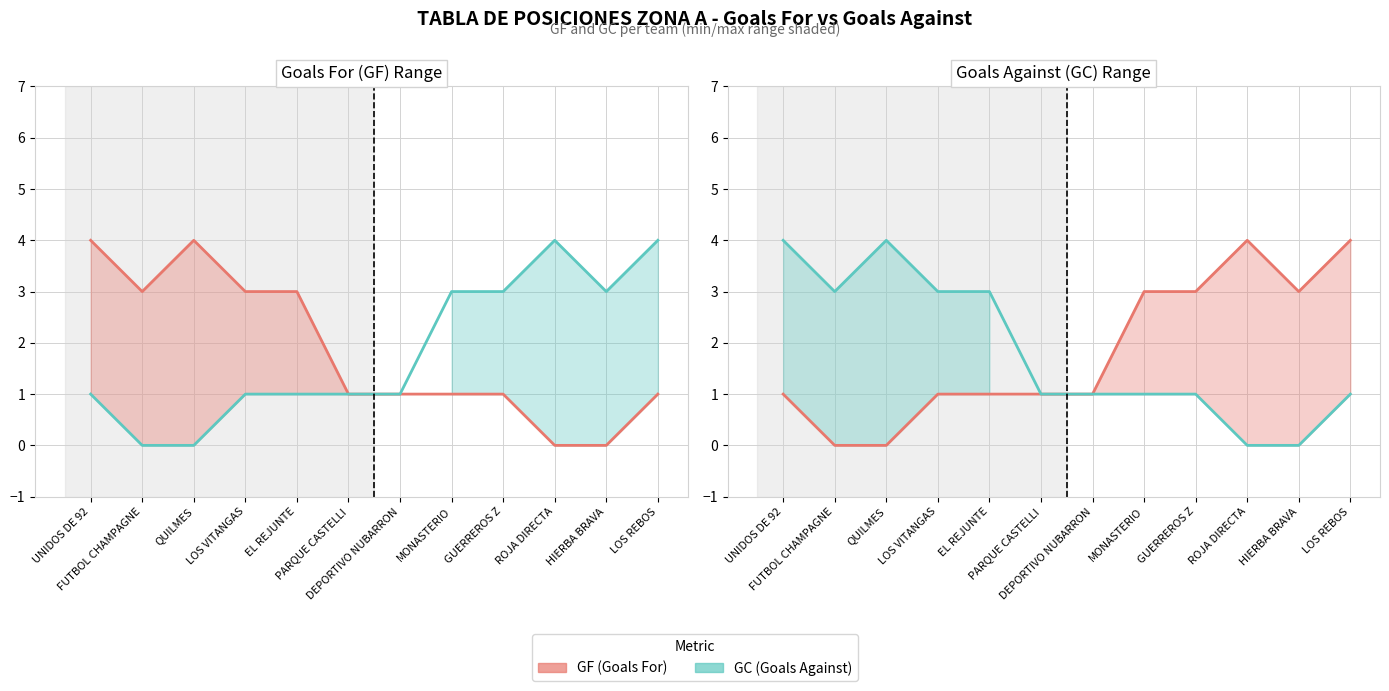

What position from the right is GUERREROS Z?

4